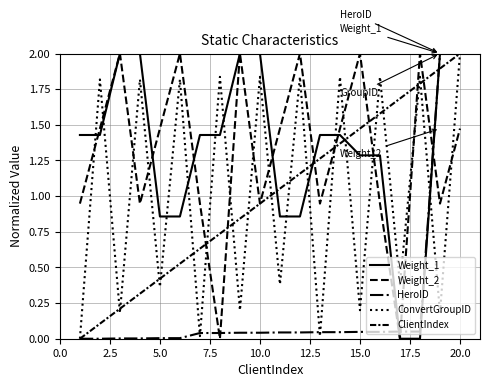

How many values in the ClientIndex series are below 1?

10